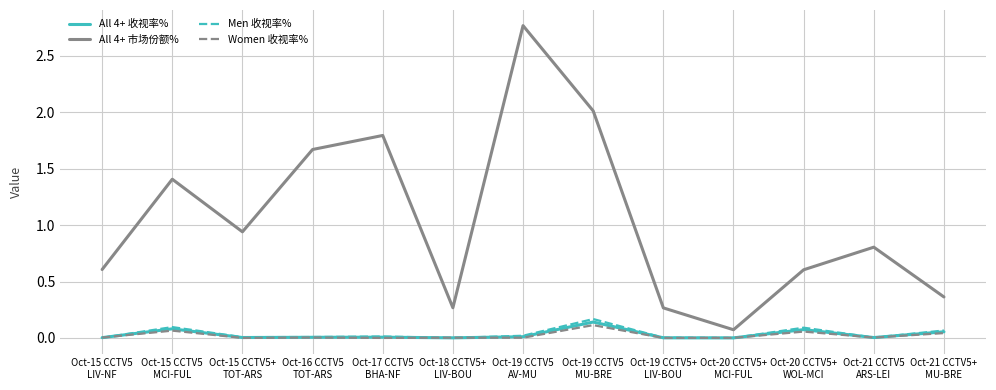

True or false: All 4+ 市场份额% and Men 收视率% cross at least once.

False